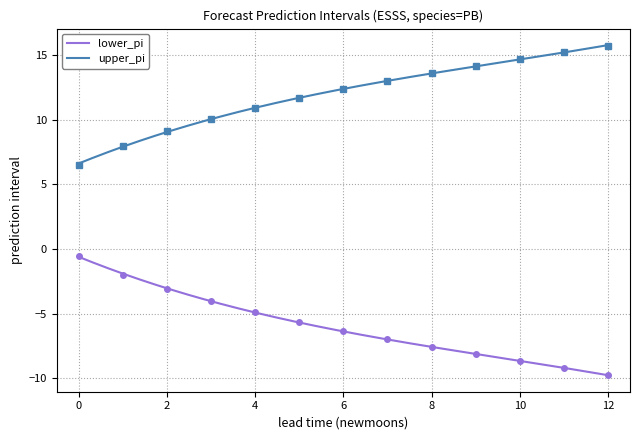

True or false: lower_pi and upper_pi intersect in this chart.

False